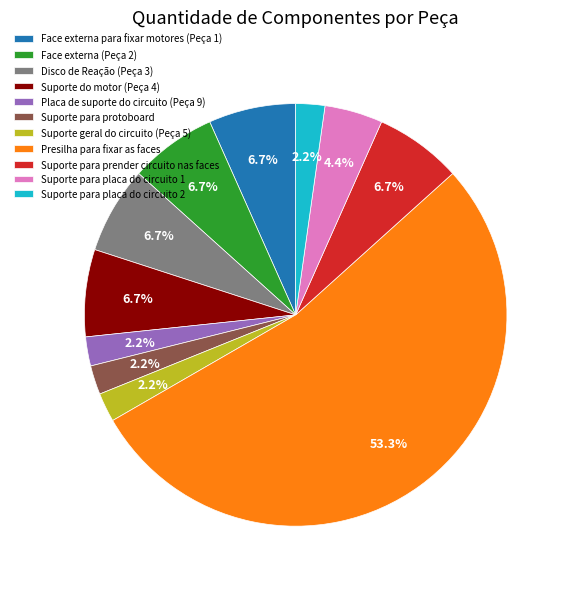

Approximately how many times larger is the value at Disco de Reação (Peça 3) compared to Suporte para placa do circuito 2?

3.0